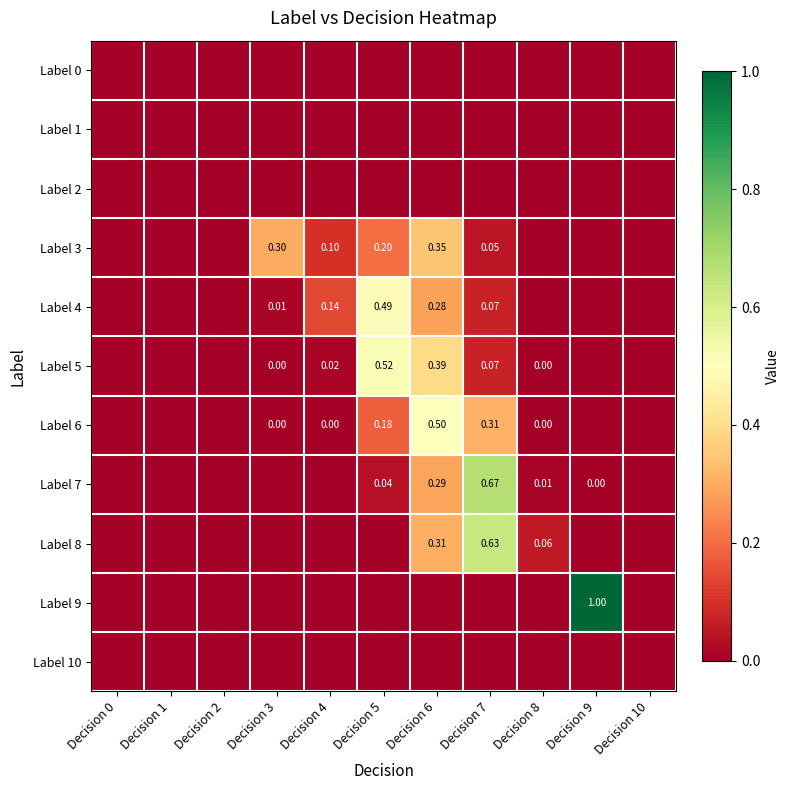

Which series changed the most between Decision 6 and Decision 9?

Label 9